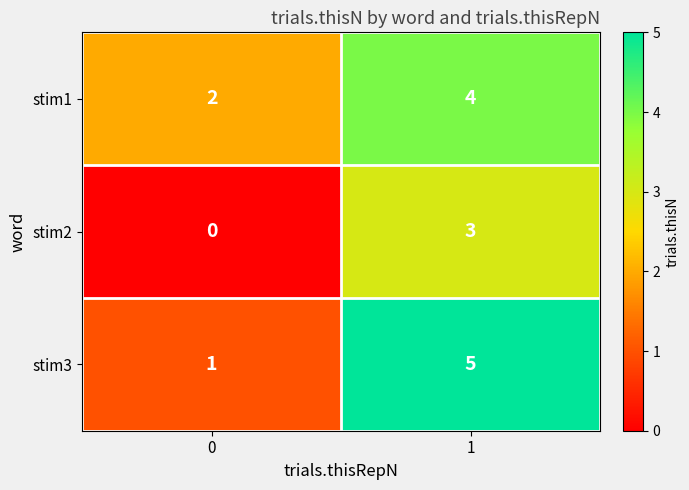

At how many categories does at least one series exceed 1?

2